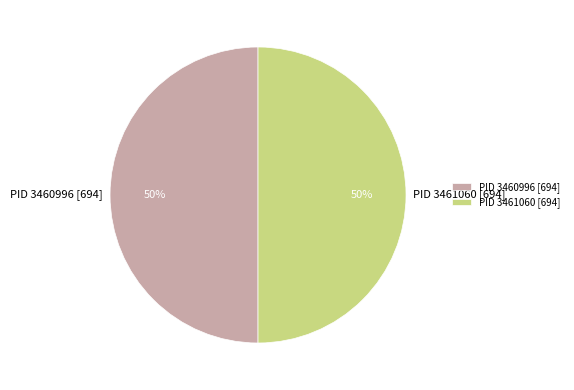

To the nearest percent, what is the difference between the largest and smallest slice percentages?

0%